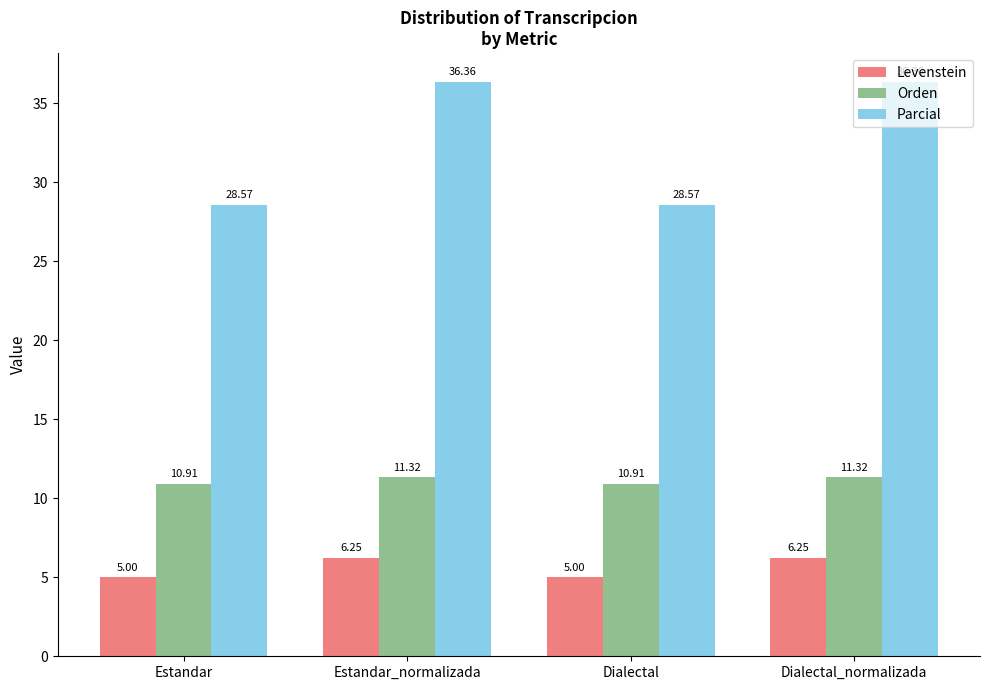

What position from the right is Dialectal?

2